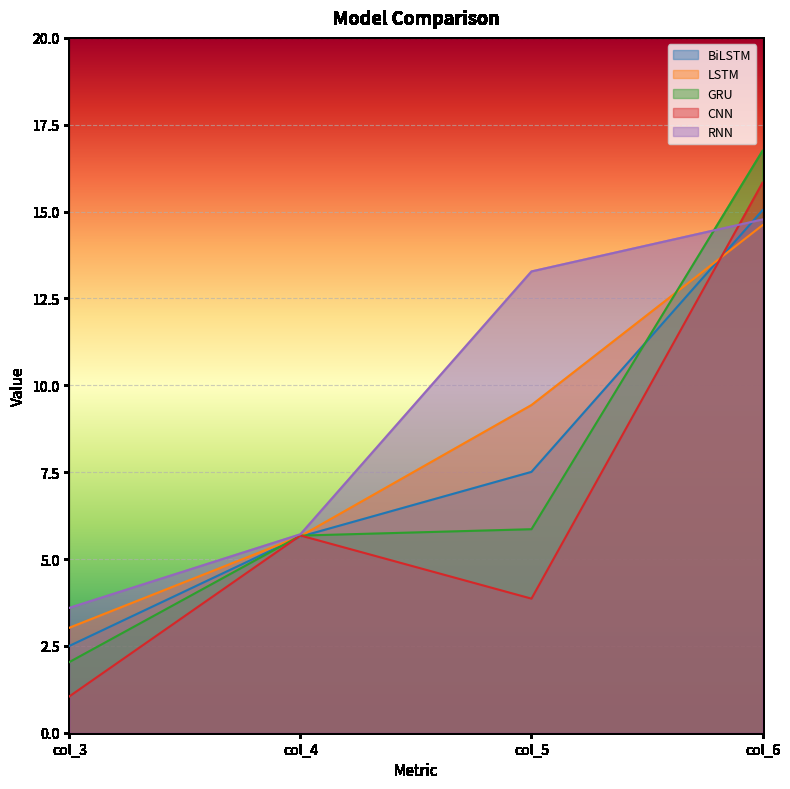

Which has a higher value, col_5 or col_3?

col_5